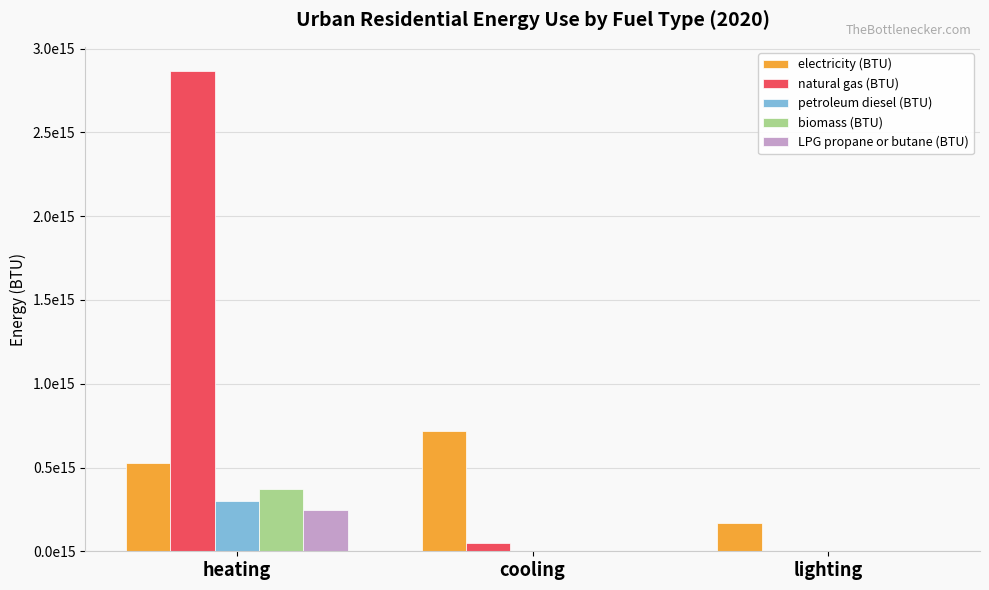

What is the approximate value of LPG propane or butane (BTU) at heating?

244596158342103.1